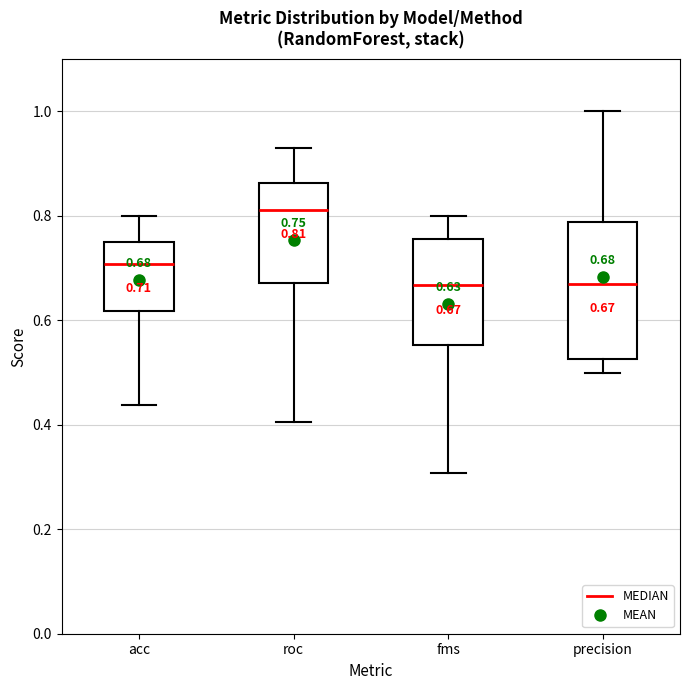

Which box's median line is the highest?

roc